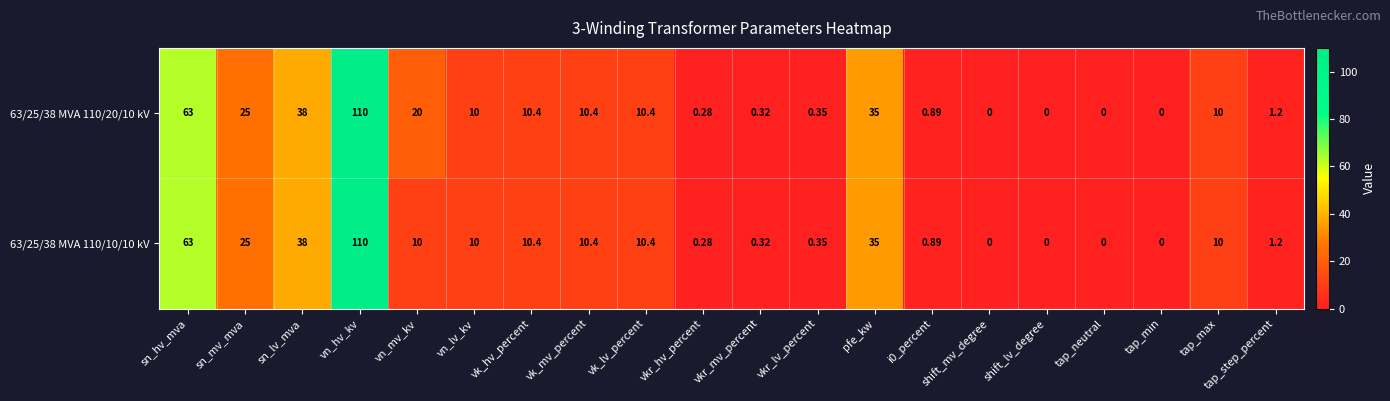

How many categories are shown in the chart?

20